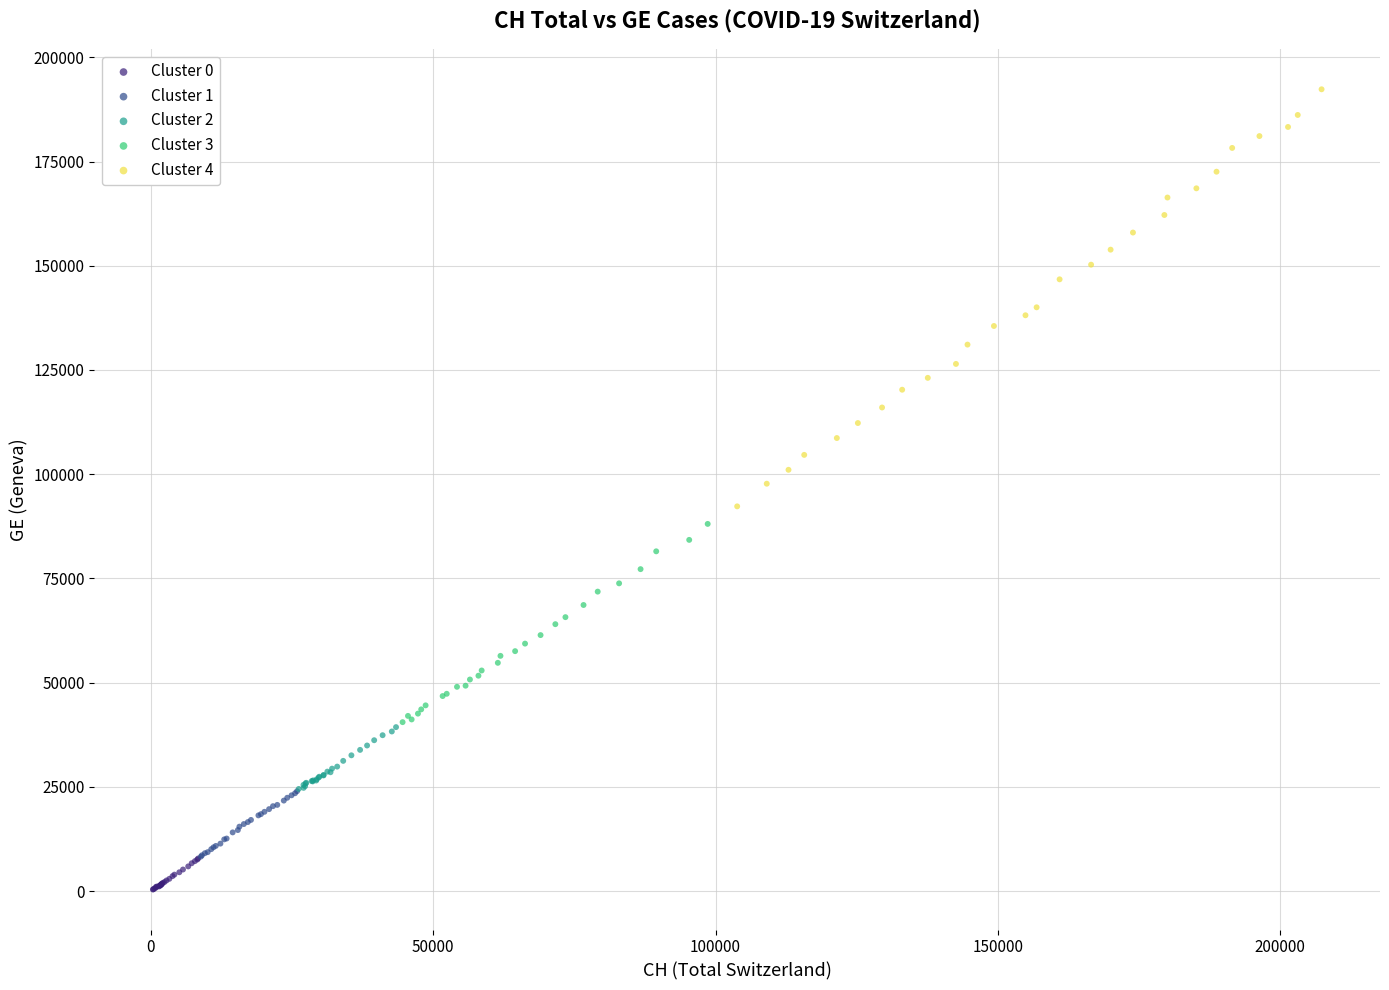

Which series reaches the maximum Y coordinate?

Cluster 4